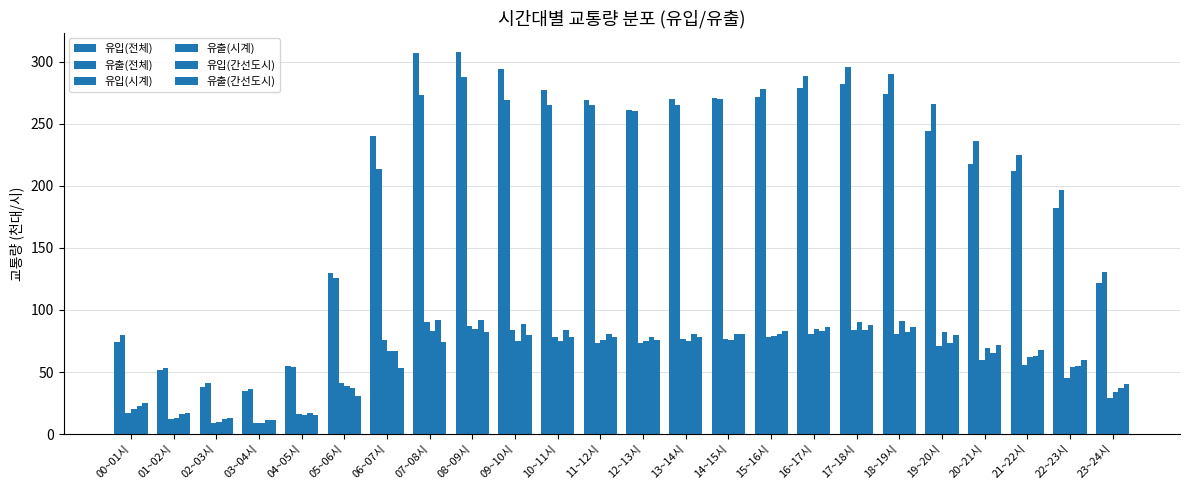

At which category is the sum across all series the highest?

08~09시